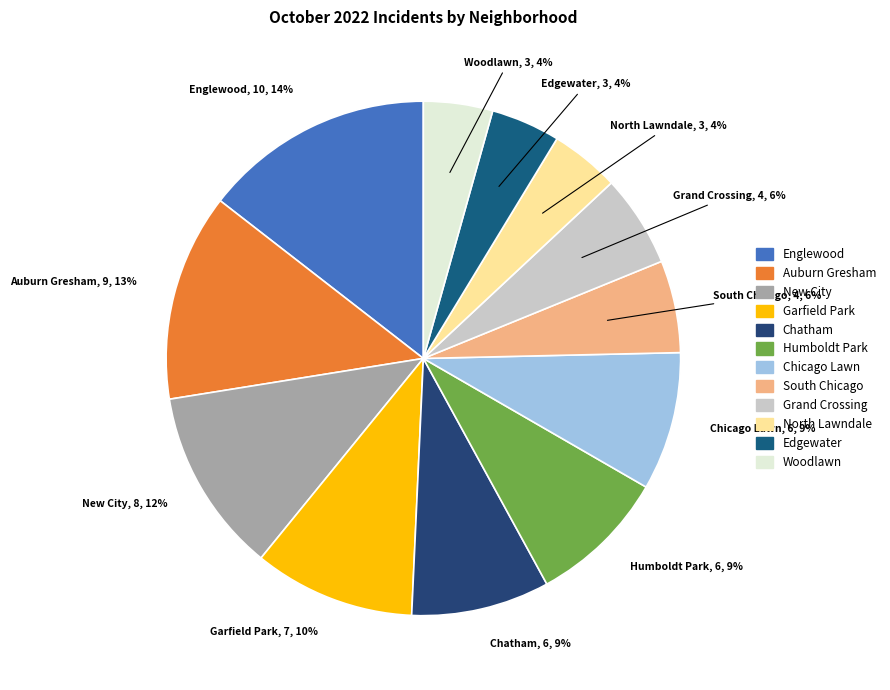

What is the largest slice in the pie chart?

Englewood